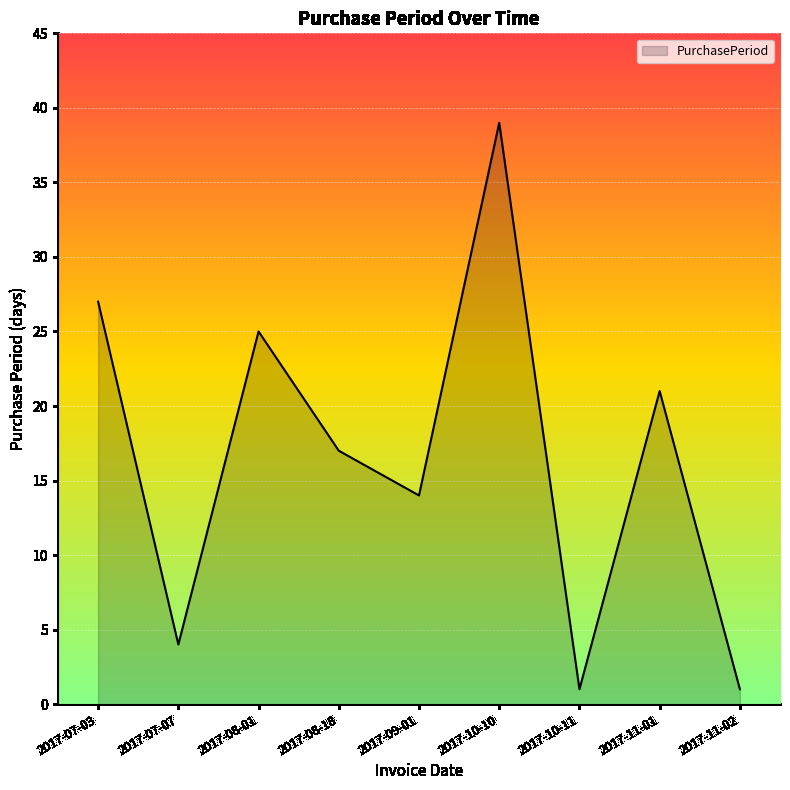

Between 2017-07-07 and 2017-09-01, which is larger?

2017-09-01